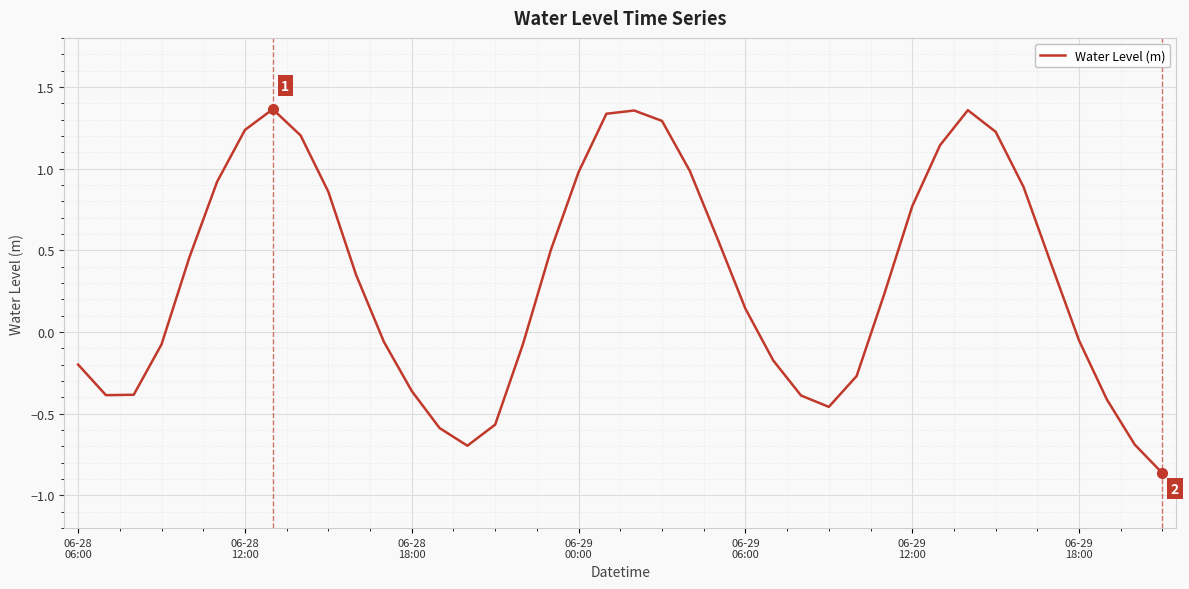

What is the difference between the maximum and minimum values?

2.2